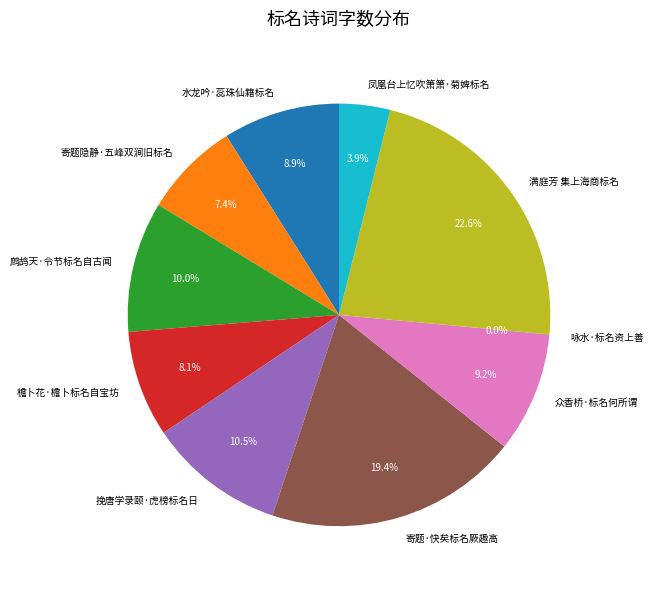

Is the sum of 寄题·快矣标名厥趣高 and 寄题隐静·五峰双涧旧标名 greater than half?

No